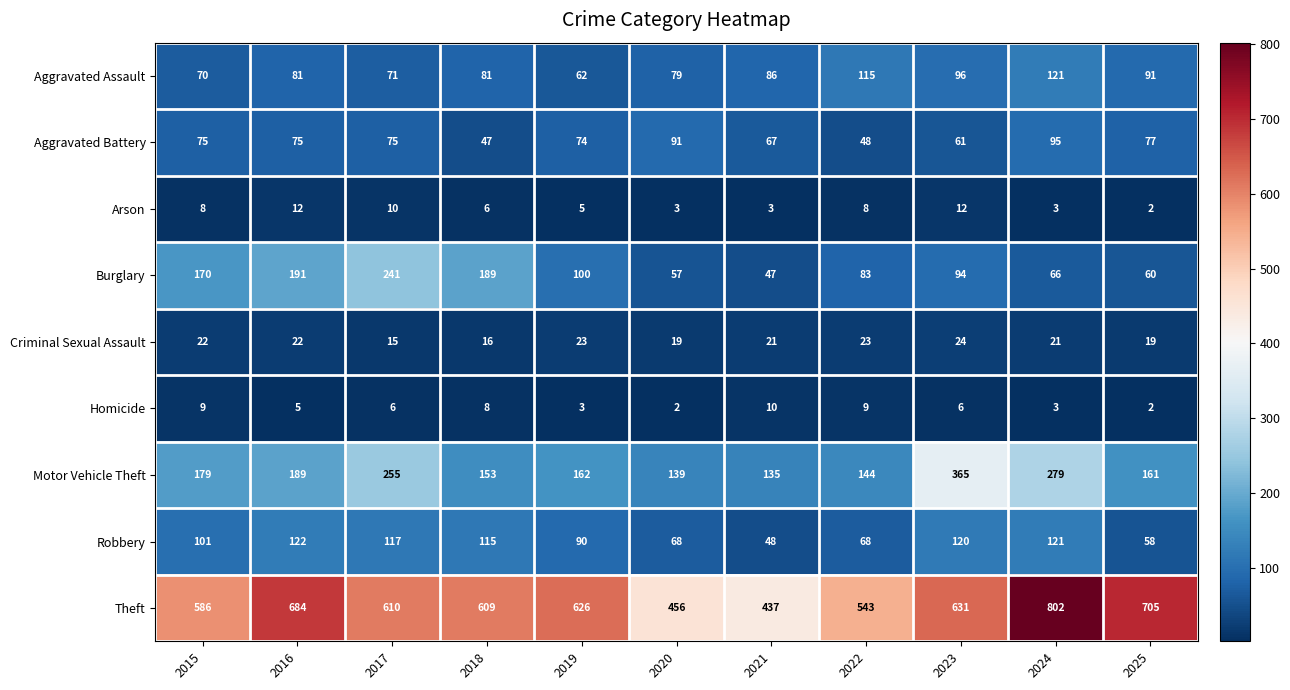

Where does the Motor Vehicle Theft series first go above 162?

2015